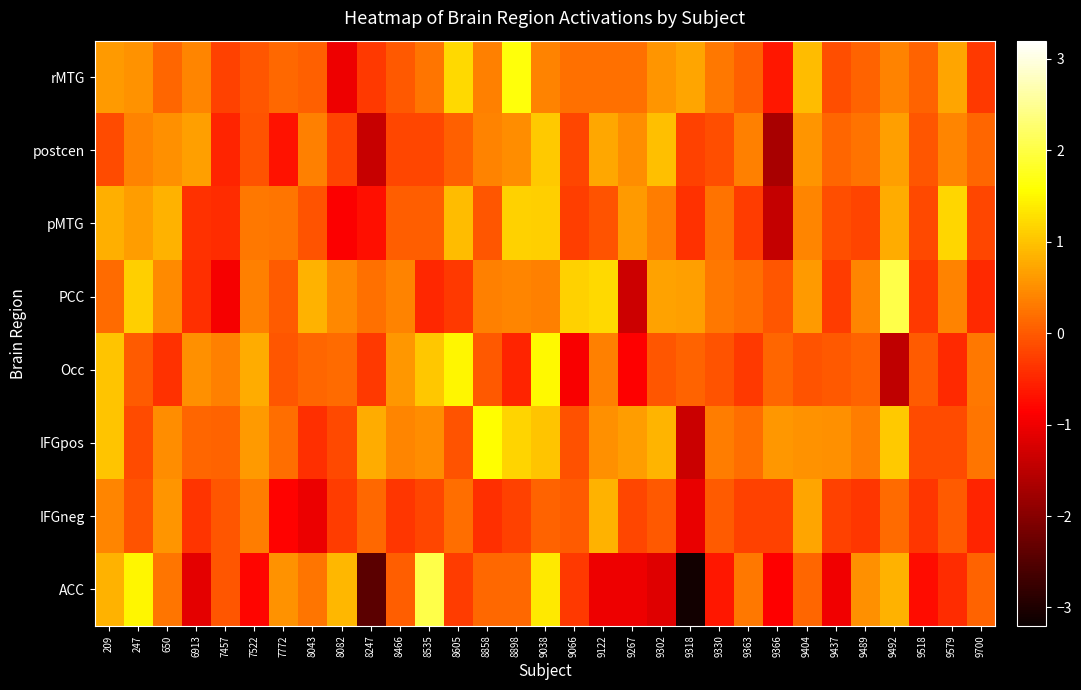

Rank the series at 9267 from highest to lowest value.

IFGpos, pMTG, postcen, rMTG, IFGneg, Occ, ACC, PCC